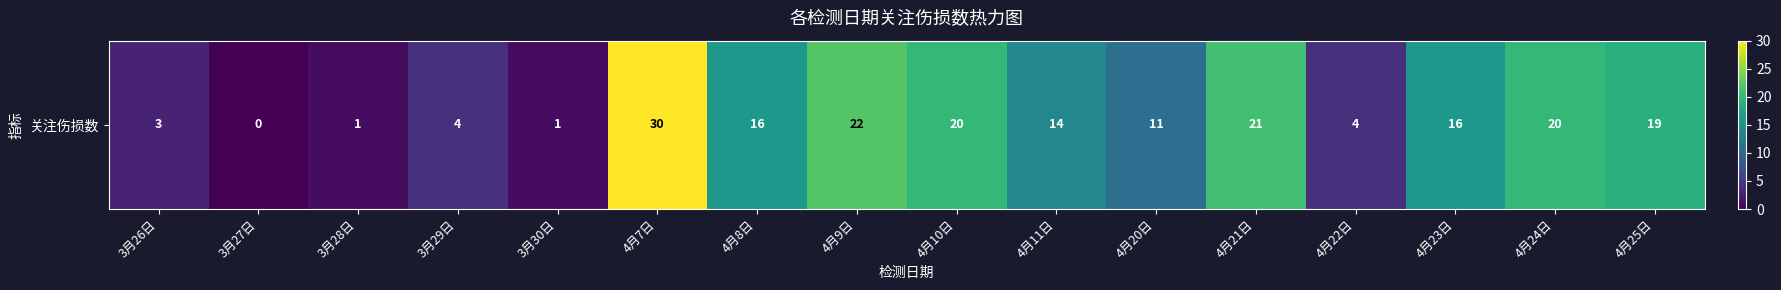

What is the average value?

13